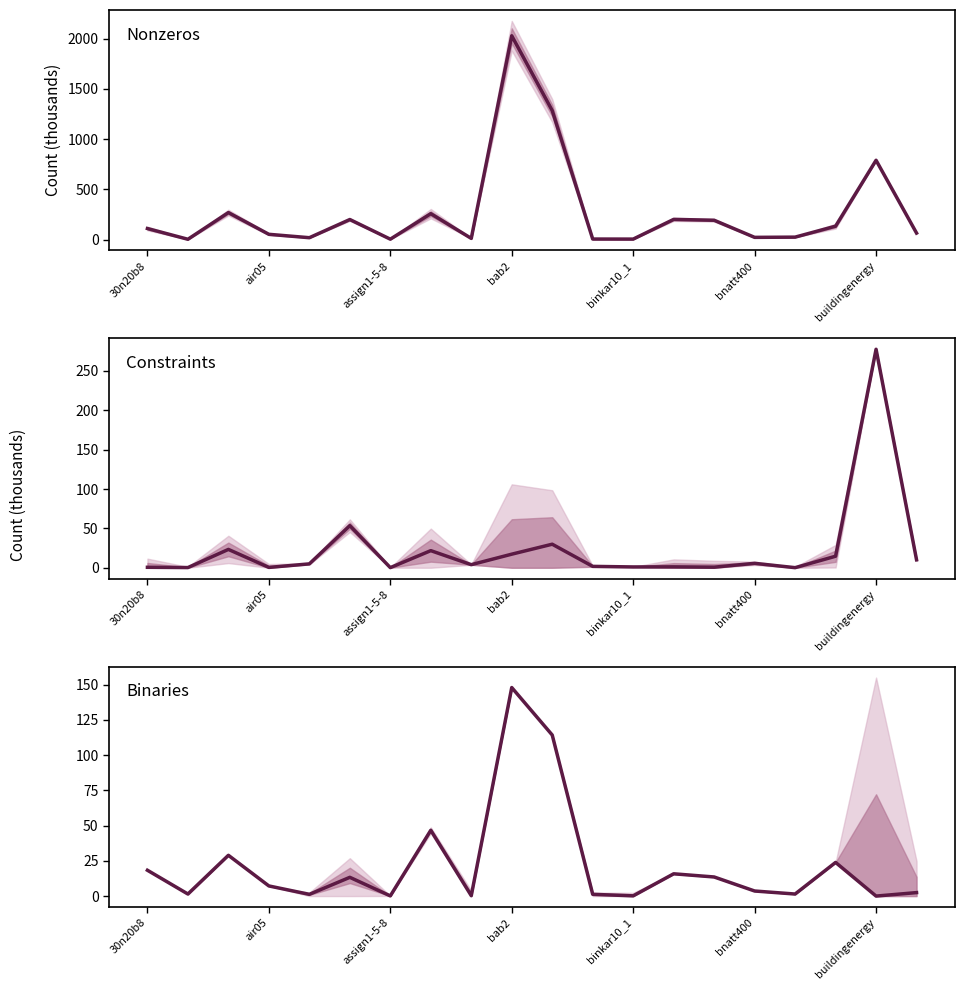

The value of Binaries at binkar10_1 is 0.6. True or false?

False